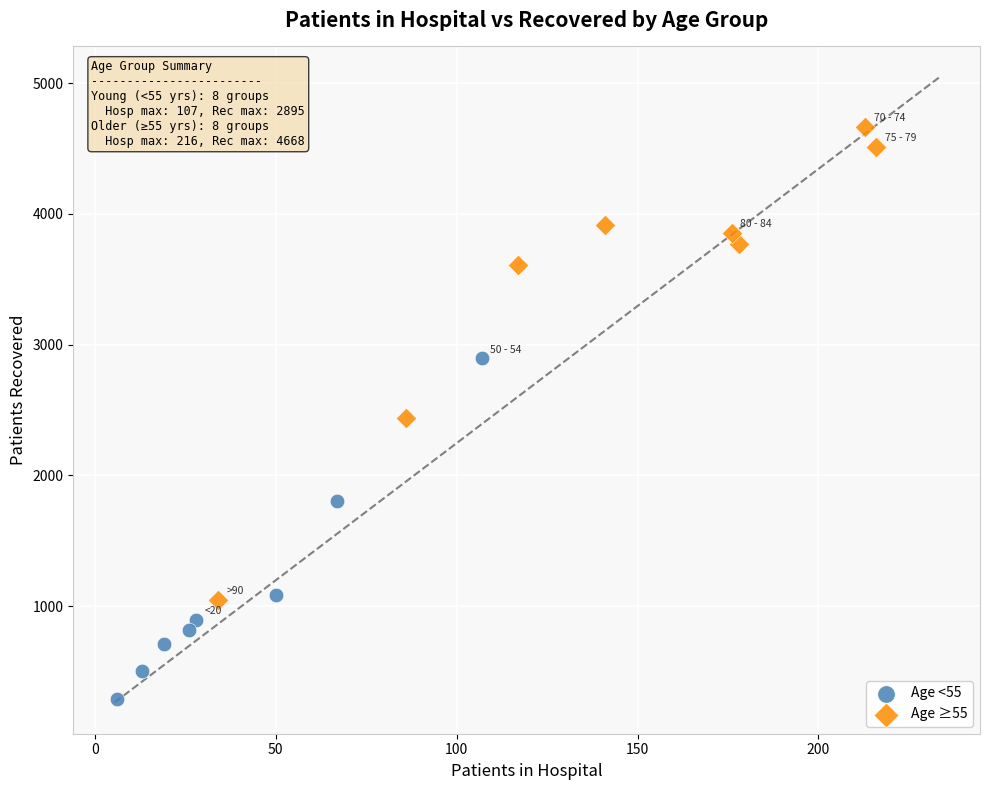

What are all the series names shown in the legend?

Age <55, Age ≥55